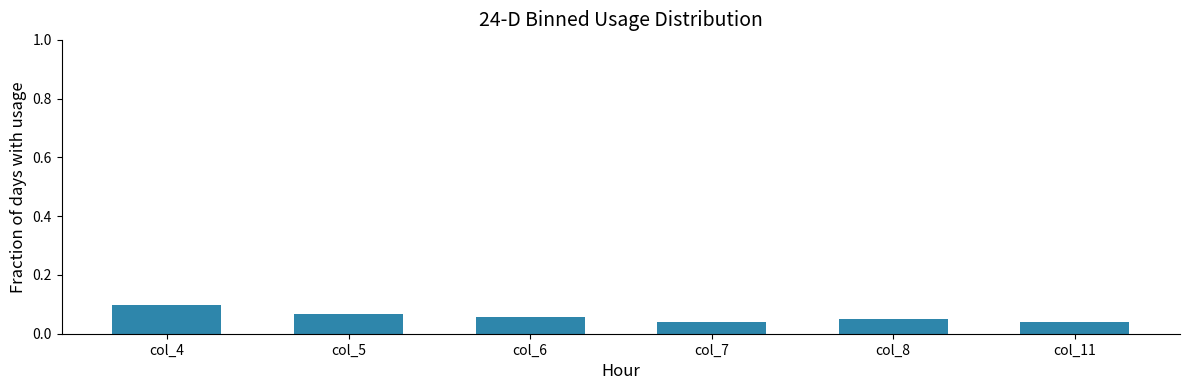

Count the values in the range 0 to 1.

6